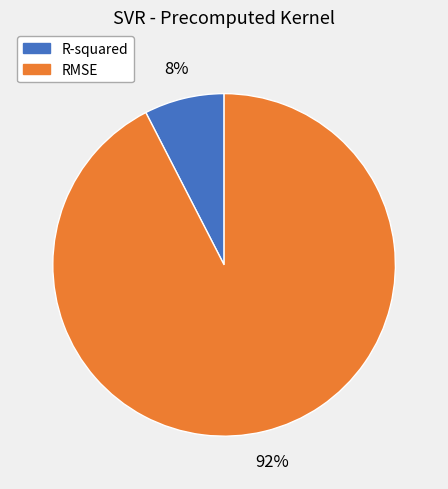

Rank the categories by value from lowest to highest.

R-squared, RMSE